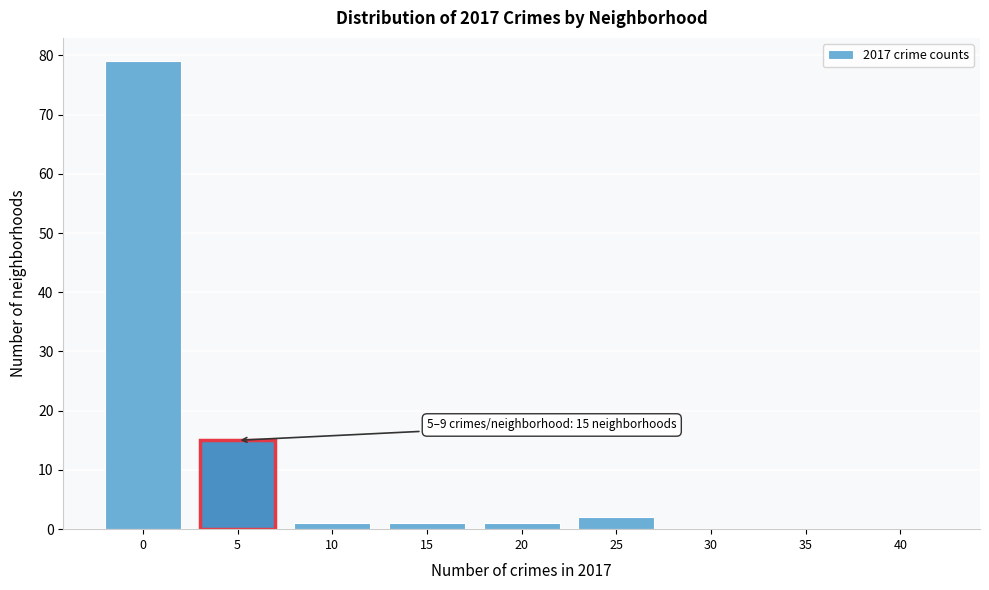

Reading left to right, what are all the values shown in this chart?

0=79	5=15	10=1	15=1	20=1	25=2	30=0	35=0	40=0